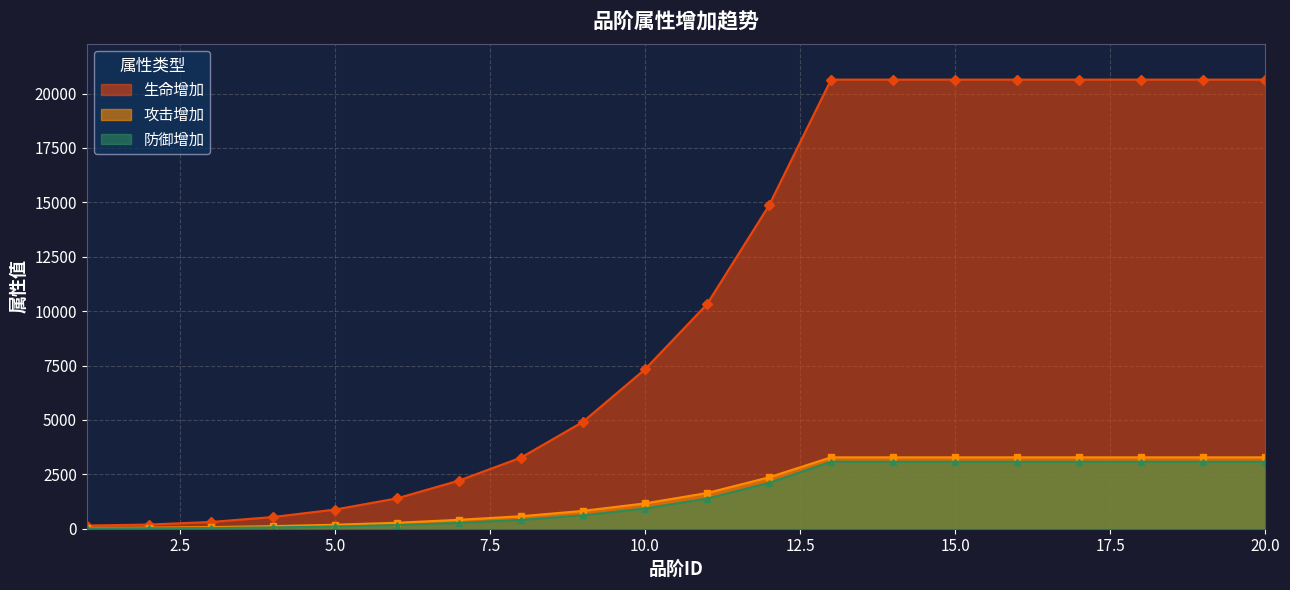

Reading left to right, list all the values displayed in this chart.

生命增加: 1=147	2=192	3=310	4=538	5=881	6=1395	7=2212	8=3268	9=4914	10=7327	11=10320	12=14861	13=20641	14=20641	15=20641	16=20641	17=20641	18=20641	19=20641	20=20641
攻击增加: 1=41	2=49	3=74	4=120	5=184	6=274	7=410	8=574	9=820	10=1165	11=1641	12=2363	13=3282	14=3282	15=3282	16=3282	17=3282	18=3282	19=3282	20=3282
防御增加: 1=15	2=21	3=35	4=62	5=103	6=167	7=269	8=404	9=616	10=929	11=1385	12=2105	13=3078	14=3078	15=3078	16=3078	17=3078	18=3078	19=3078	20=3078